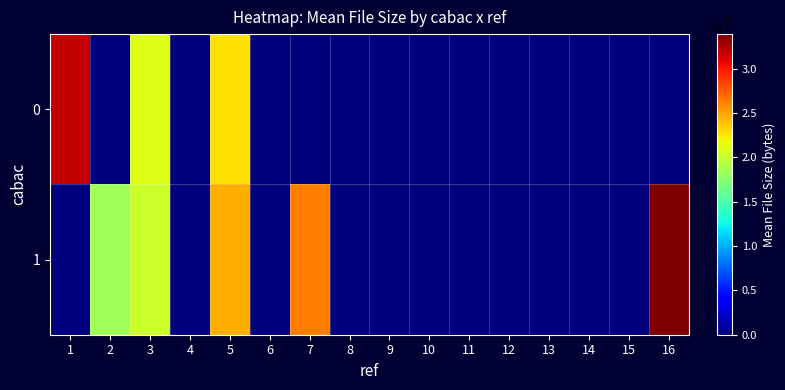

Reading left to right, what are all the values shown in this chart?

0: 1=31770114.0	2=0.0	3=21036802.0	4=0.0	5=22748239.0	6=0.0	7=0.0	8=0.0	9=0.0	10=0.0	11=0.0	12=0.0	13=0.0	14=0.0	15=0.0	16=0.0
1: 1=0.0	2=18402119.3	3=20230131.5	4=0.0	5=24510980.7	6=0.0	7=26276559.0	8=0.0	9=0.0	10=0.0	11=0.0	12=0.0	13=0.0	14=0.0	15=0.0	16=33878847.0